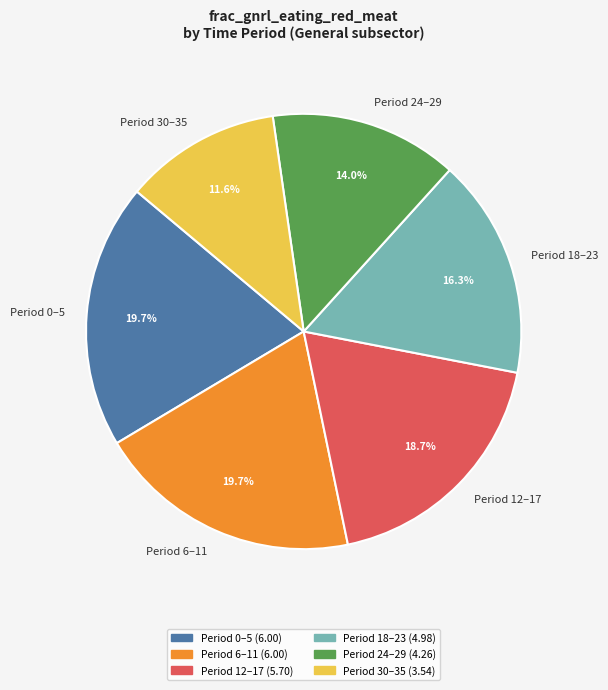

Combined, what portion of the pie is Period 0–5 and Period 6–11?

39.4%